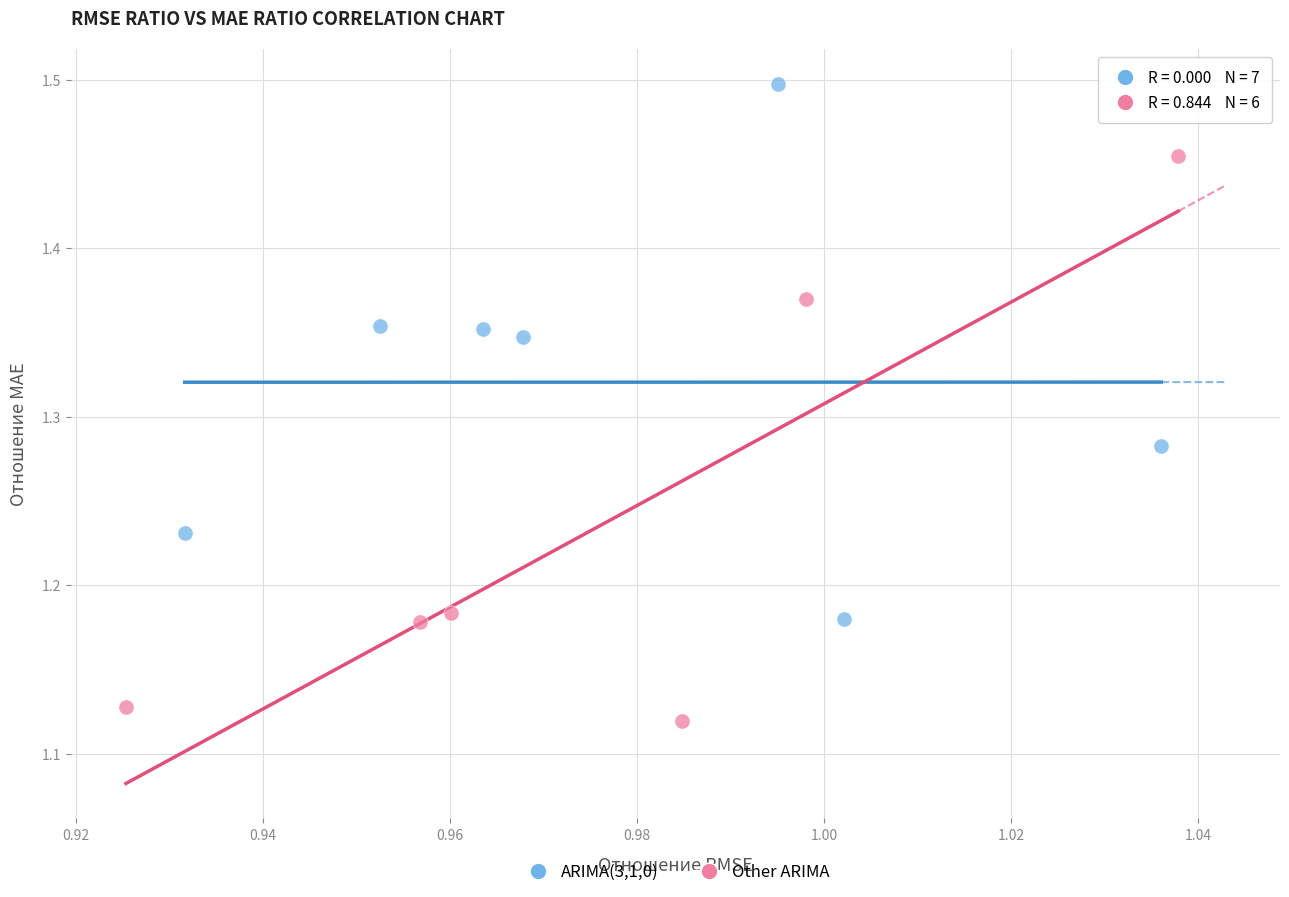

Which series reaches the maximum Y coordinate?

ARIMA(3,1,0)